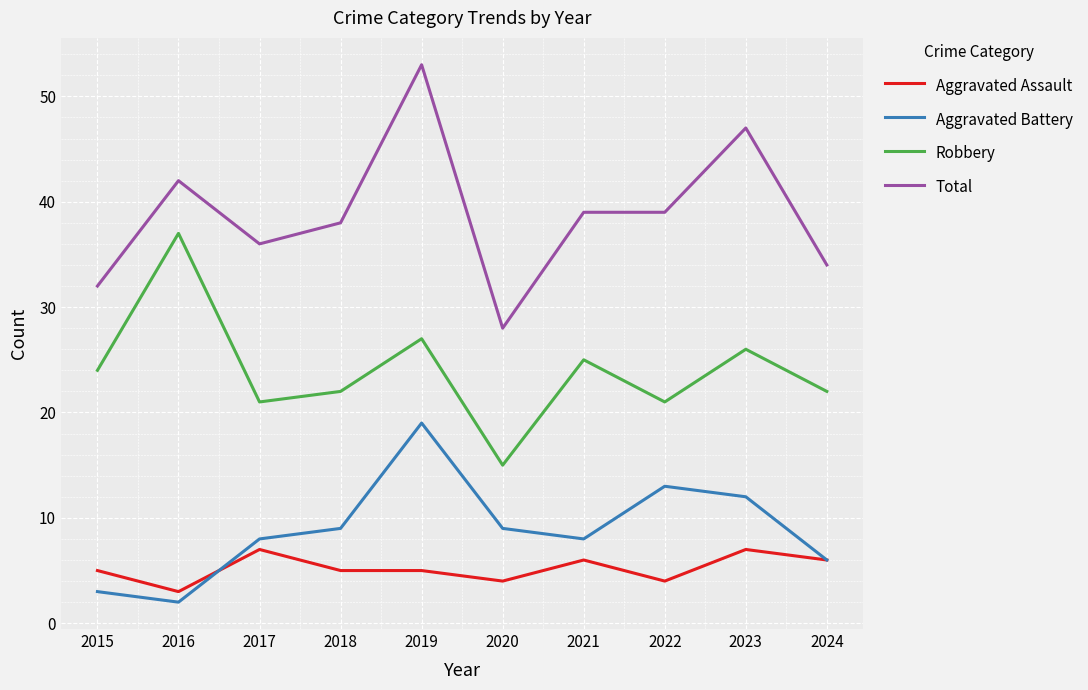

True or false: Total and Robbery intersect in this chart.

False